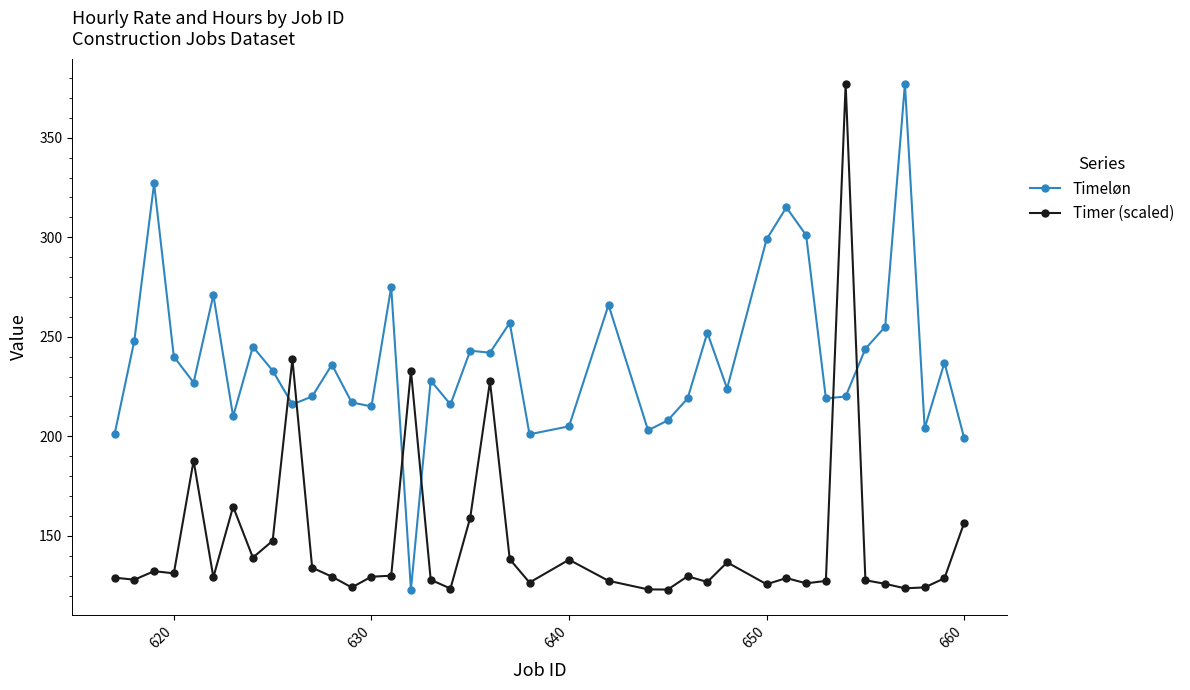

What are all the series names shown in the legend?

Timeløn, Timer (scaled)